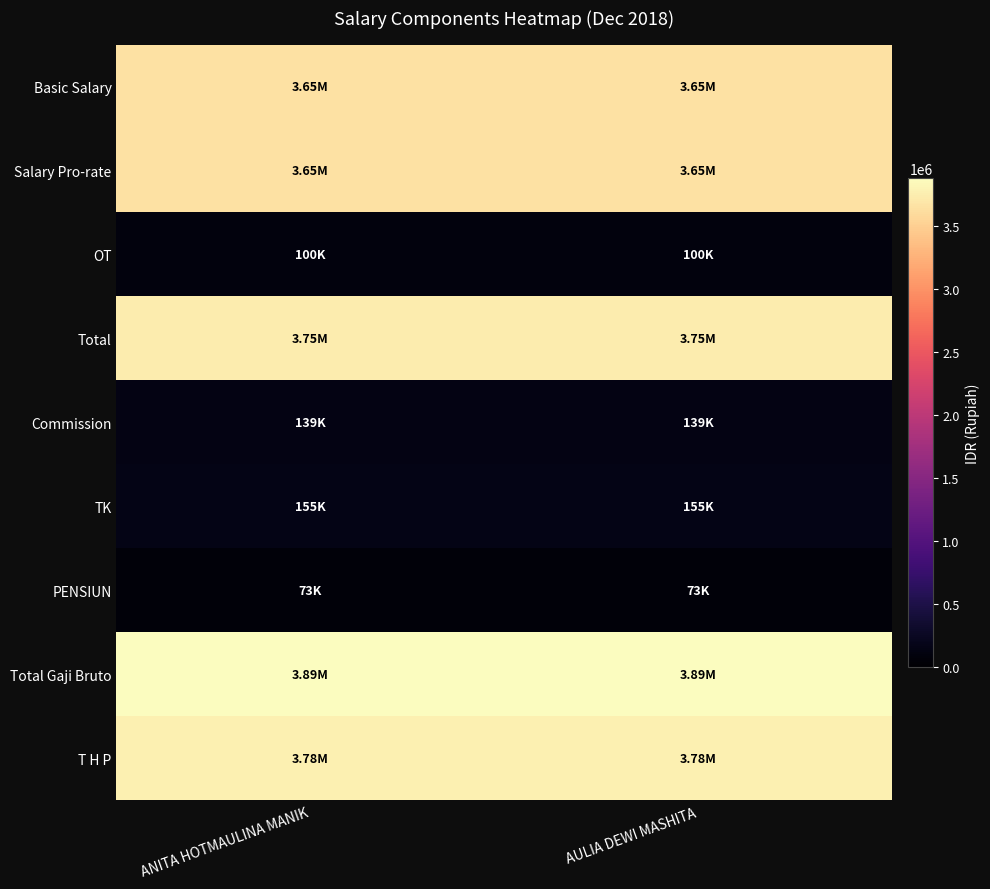

Between ANITA HOTMAULINA MANIK and AULIA DEWI MASHITA, which is larger?

ANITA HOTMAULINA MANIK